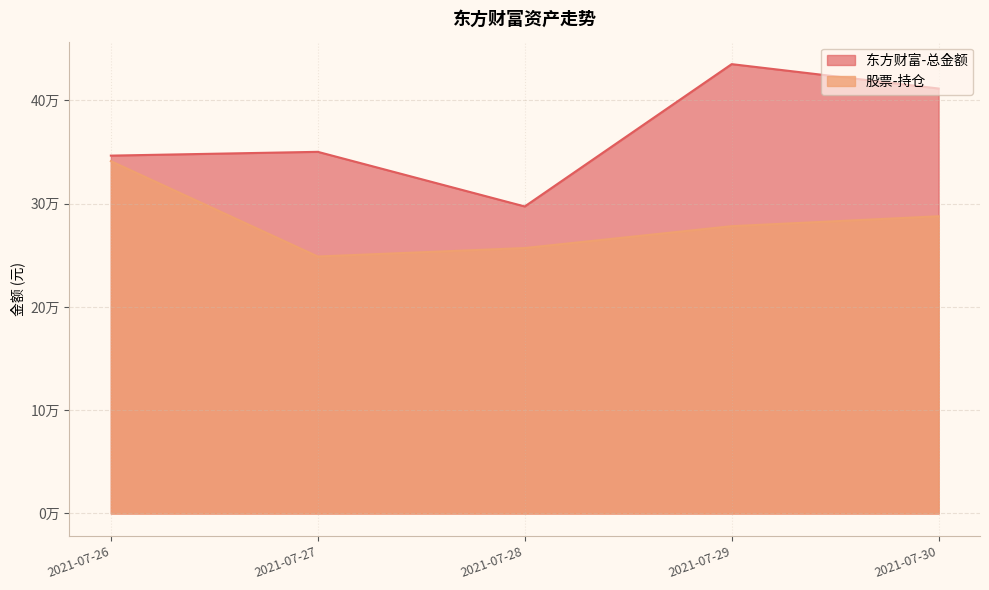

What are all the series names shown in the legend?

东方财富-总金额, 股票-持仓